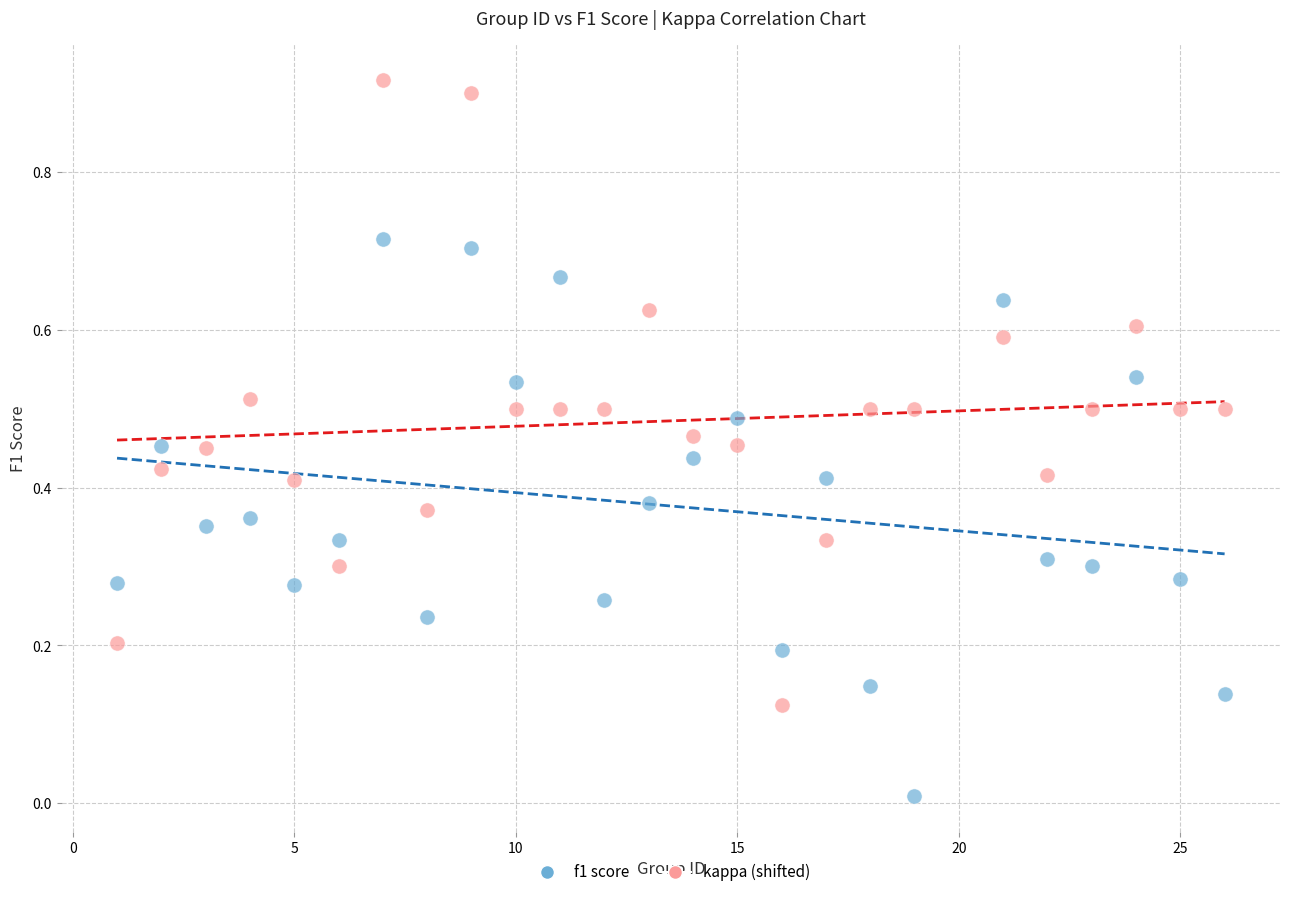

Across all data points, what is the range of X values (max minus min)?

25.0